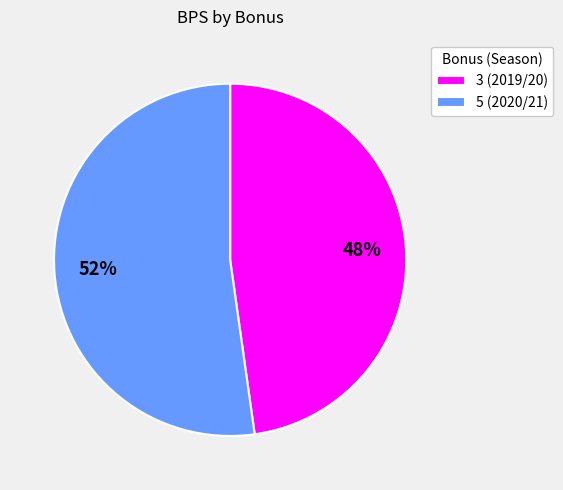

Combined, do 3 (2019/20) and 5 (2020/21) account for over 50%?

Yes